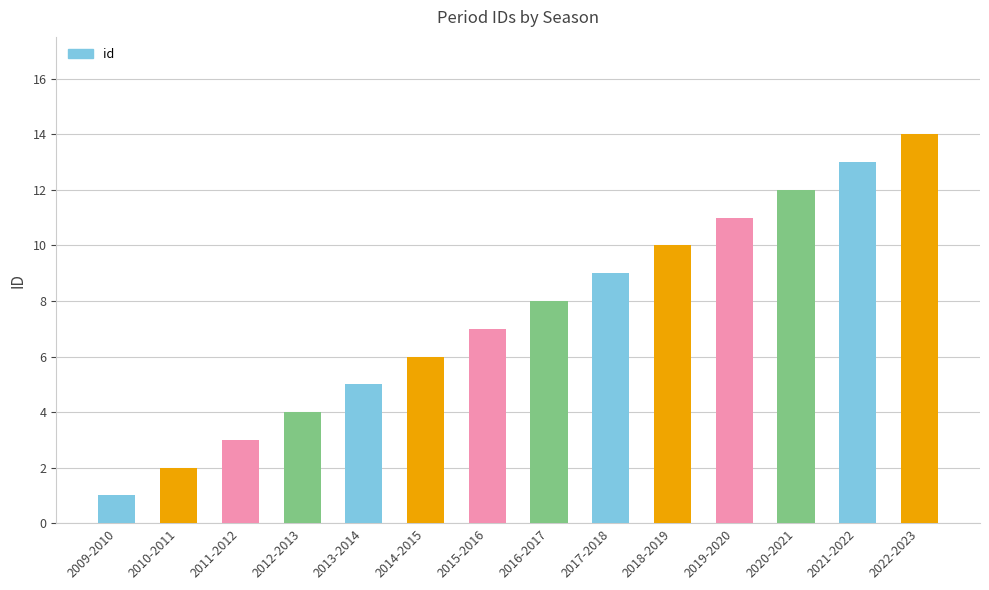

What is the label of the 10th bar from the right?

2013-2014